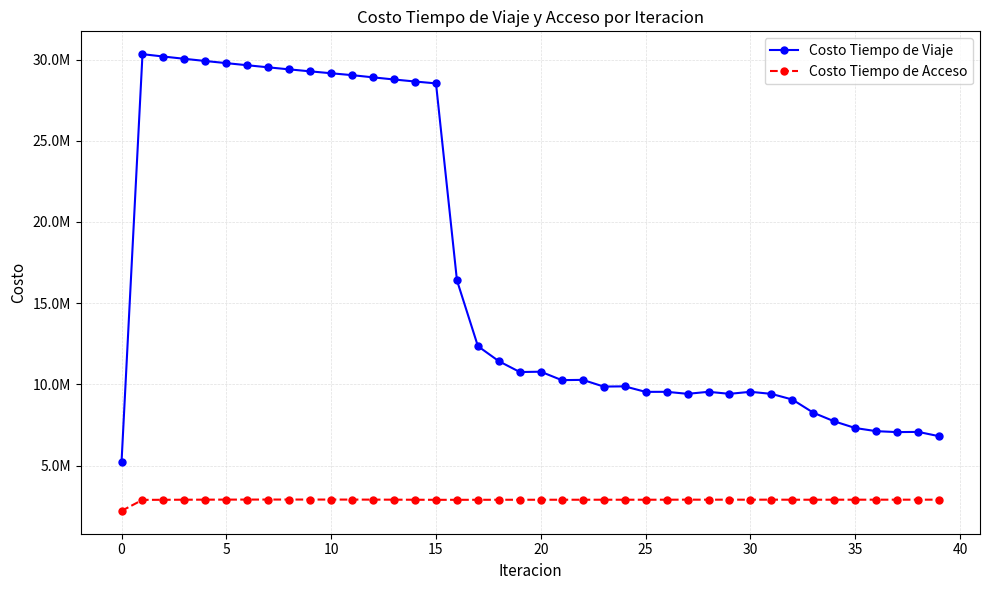

Which series has the widest spread of values?

Costo Tiempo de Viaje